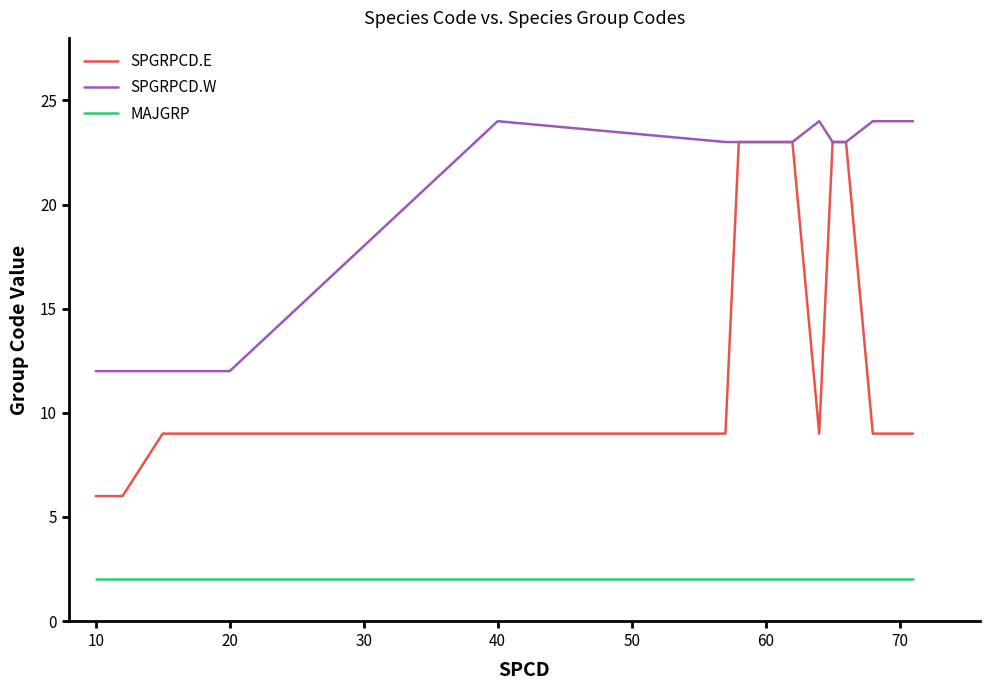

What is the minimum value shown in the chart?

2